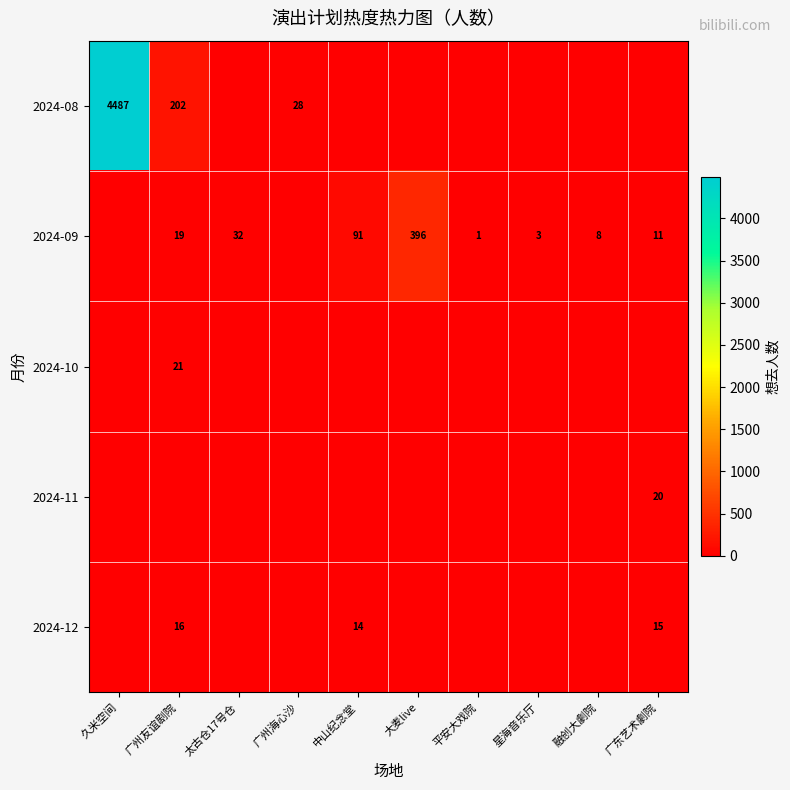

Is it true that 2024-09 equals 2 at 平安大戏院?

False